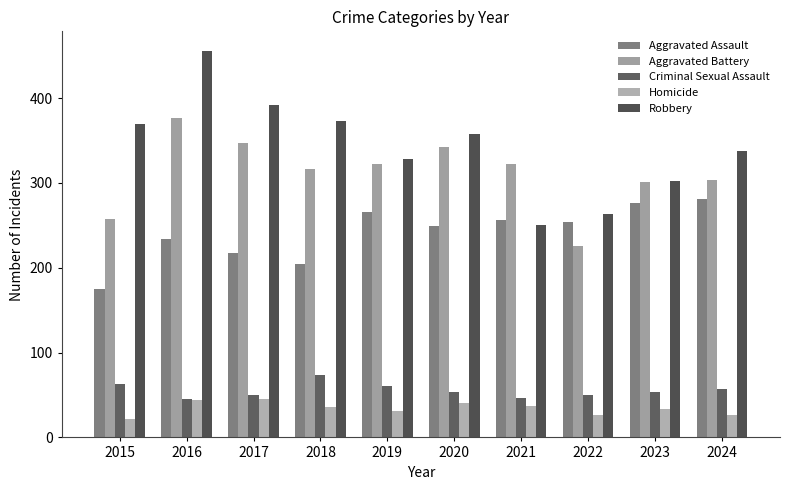

Does the chart contain stacked bars?

No